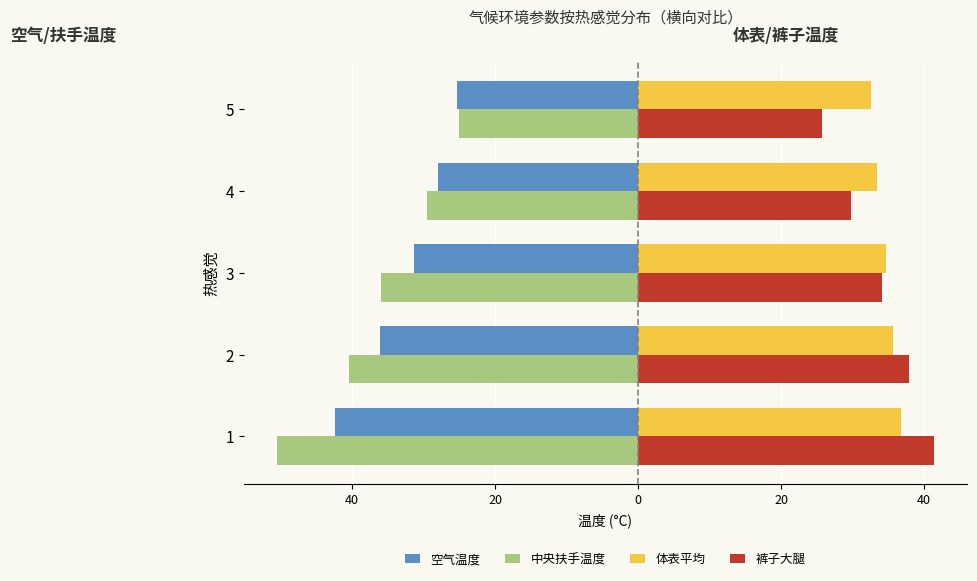

What are all the series names shown in the legend?

空气温度, 中央扶手温度, 体表平均, 裤子大腿